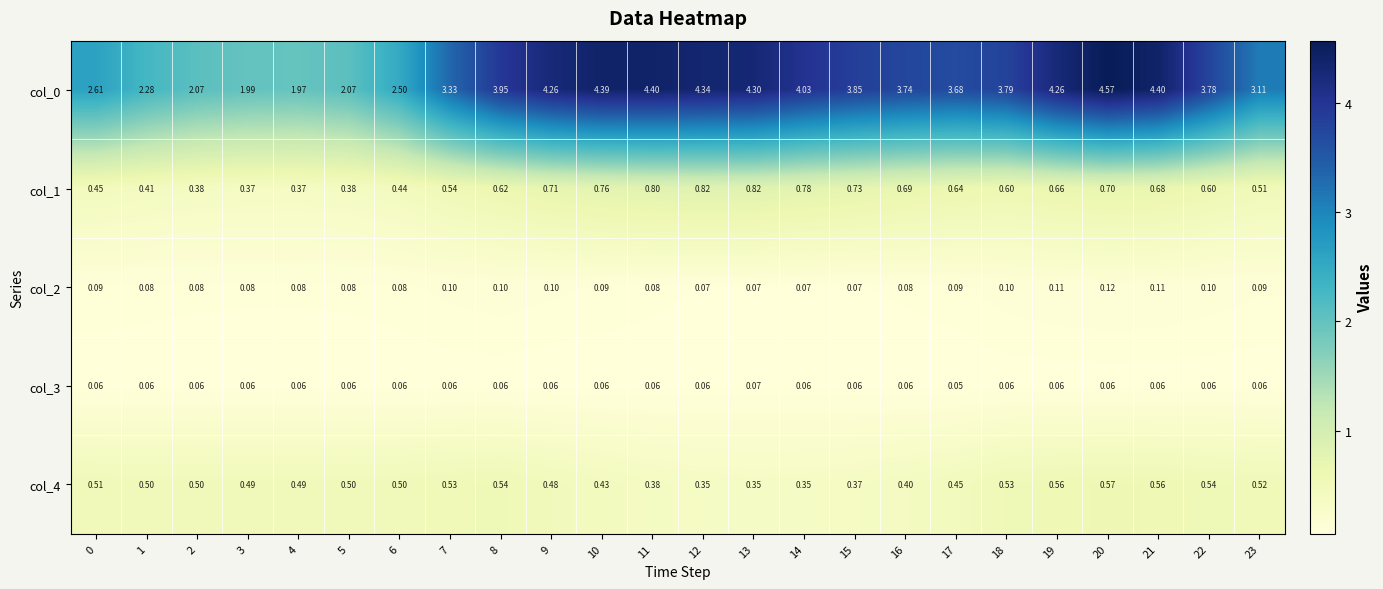

What is the minimum value shown in the chart?

0.1